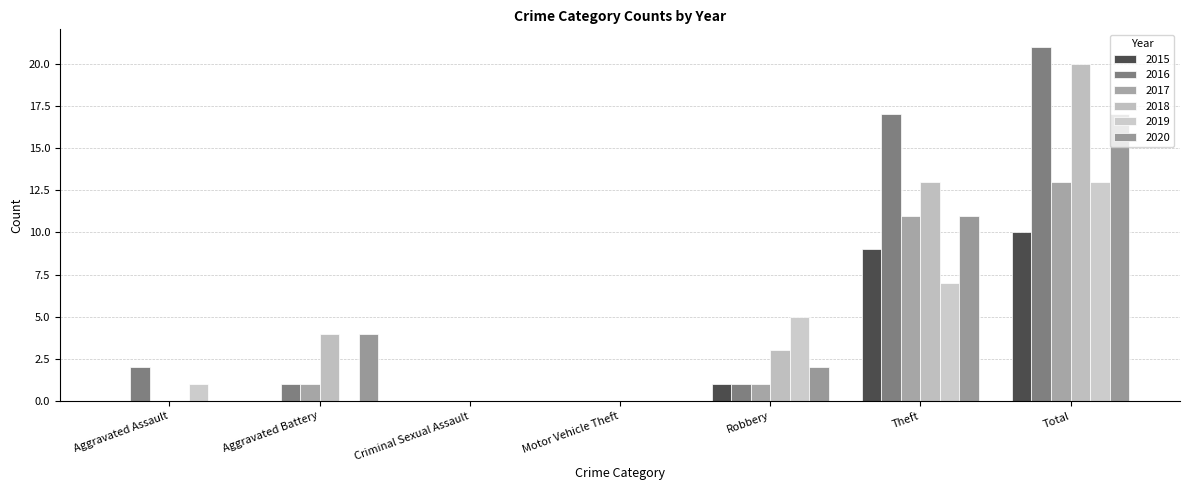

At how many categories does at least one series exceed 12?

2